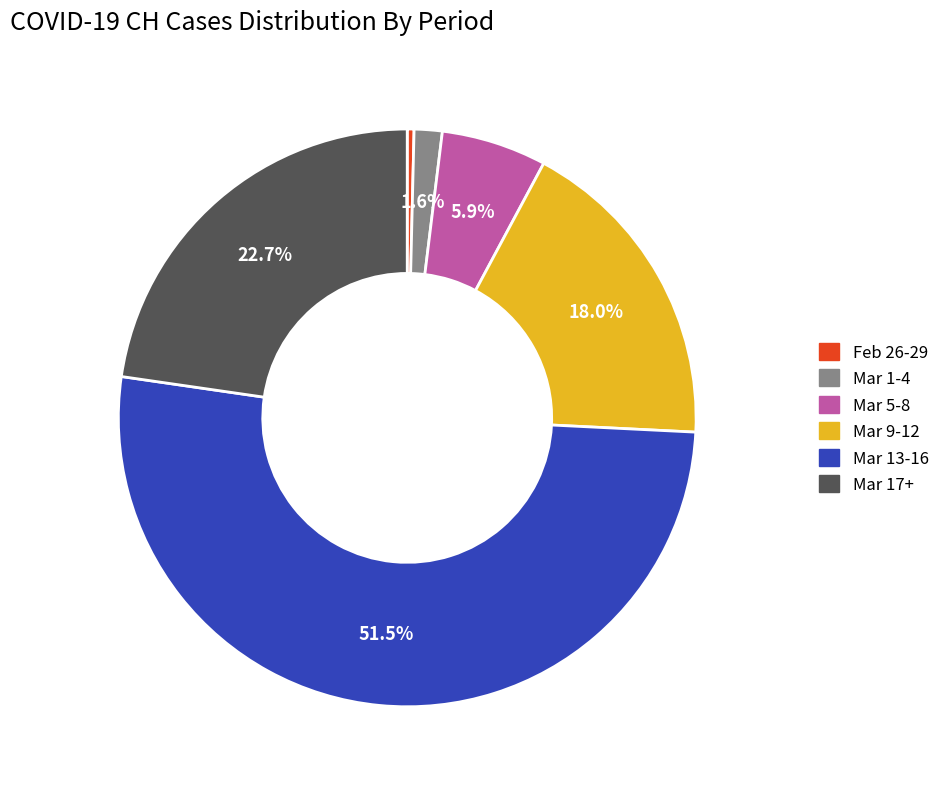

Is there a majority slice in this chart?

Yes